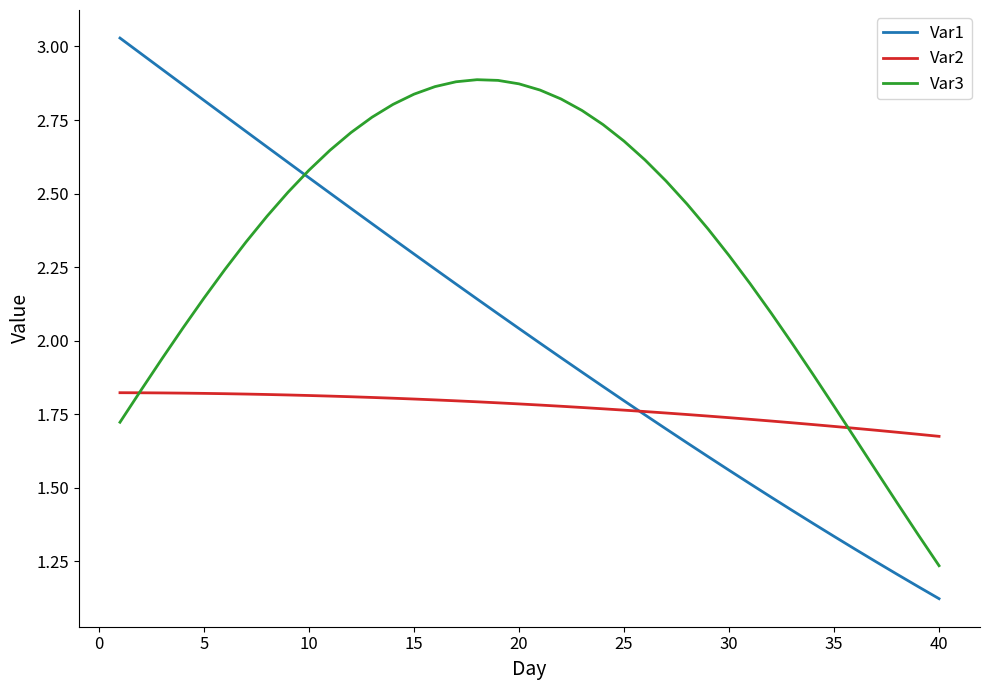

List the series in order of their overall mean, lowest first.

Var2, Var1, Var3